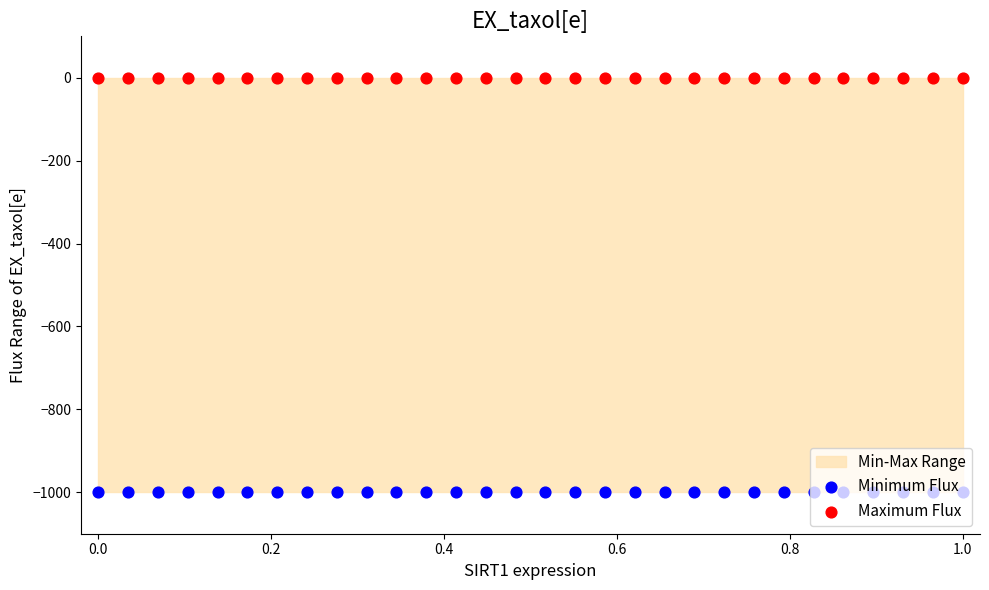

At how many categories does at least one series exceed -859?

30